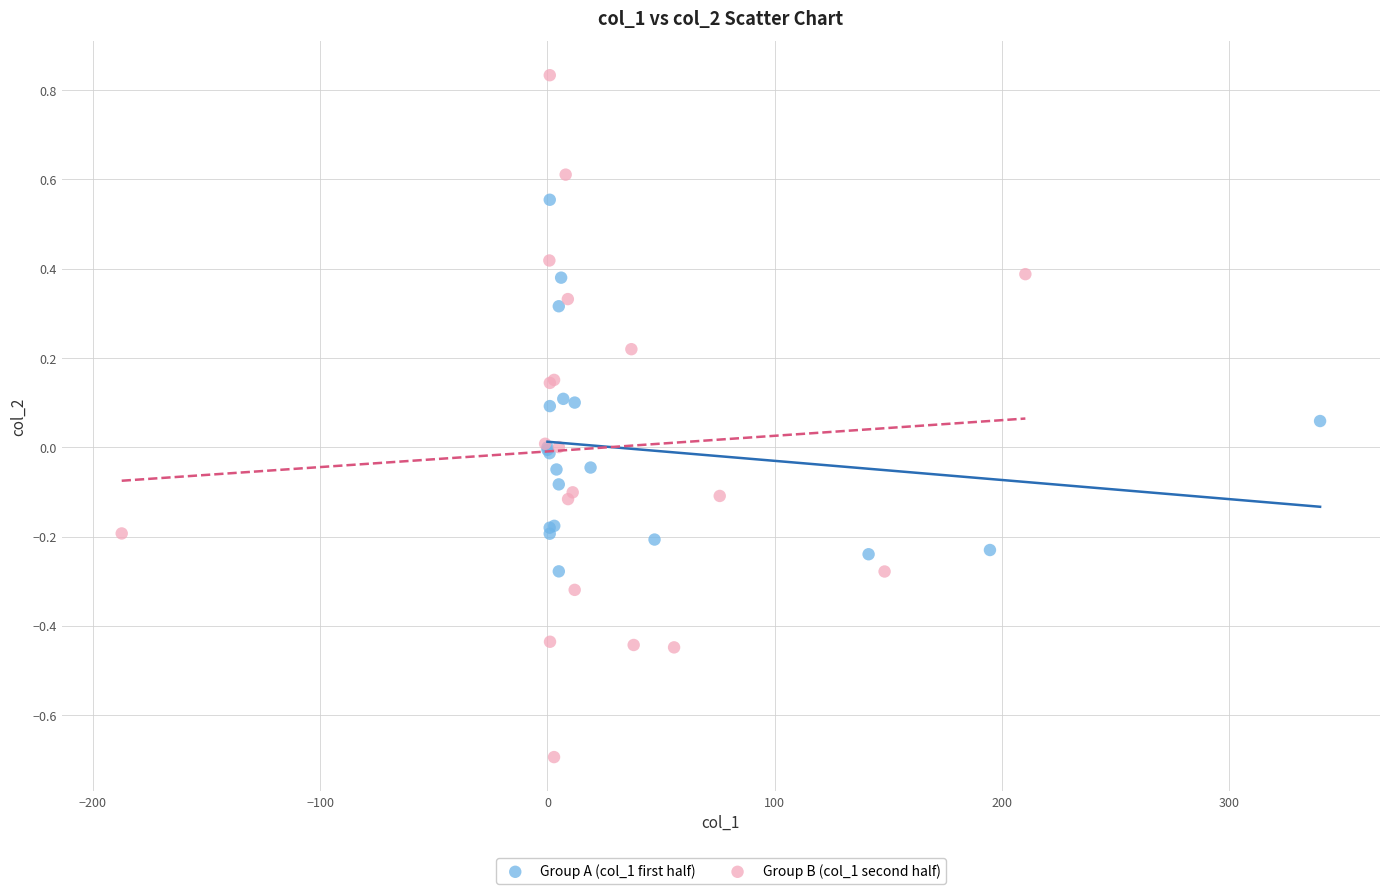

Which series contains the highest Y value?

Group B (col_1 second half)